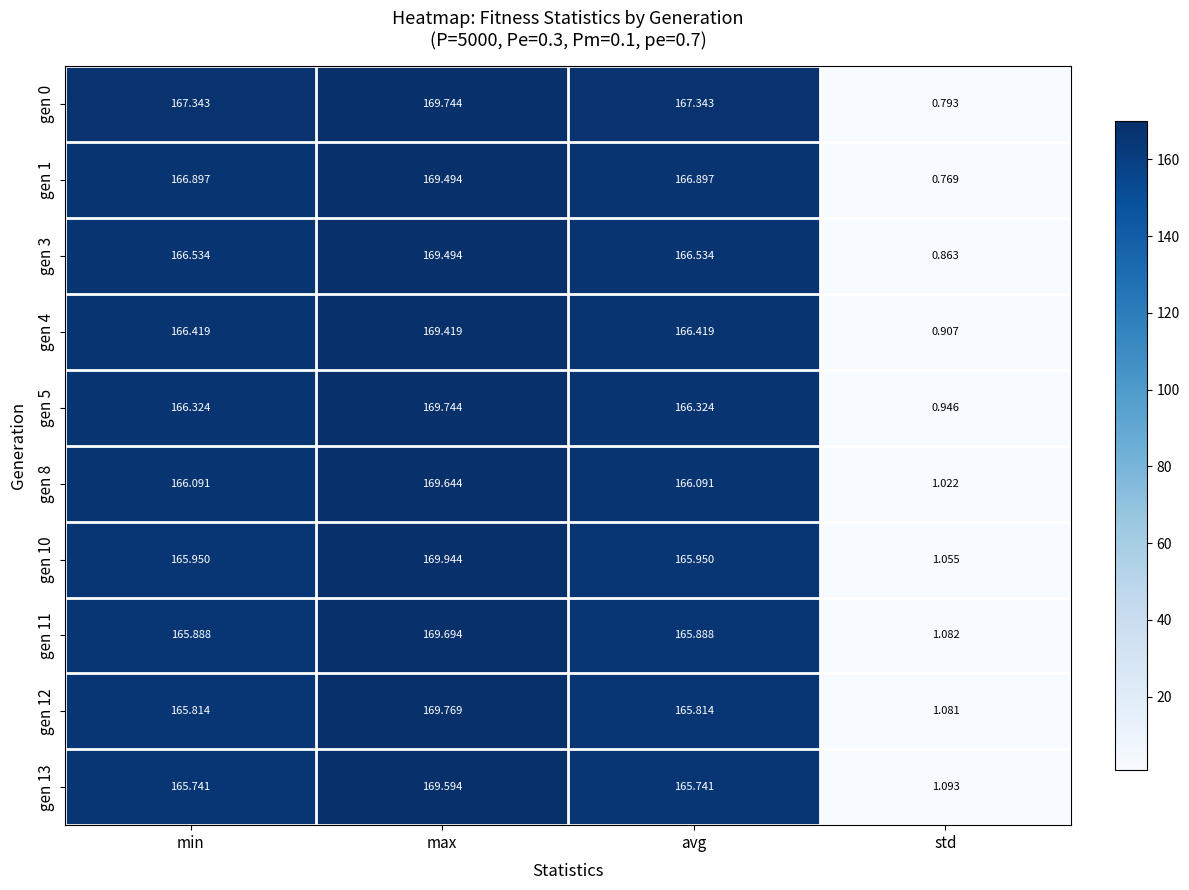

At which category is the sum across all series the highest?

max